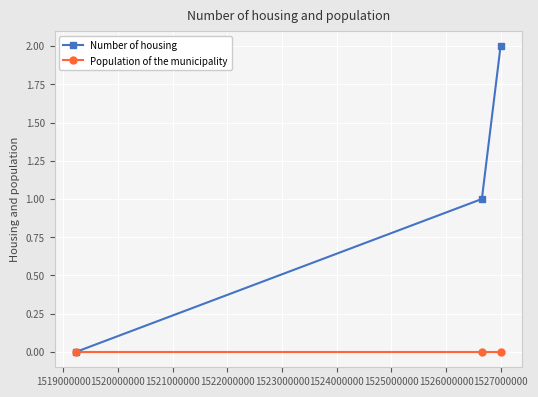

Which series has the largest total across all categories?

Number of housing